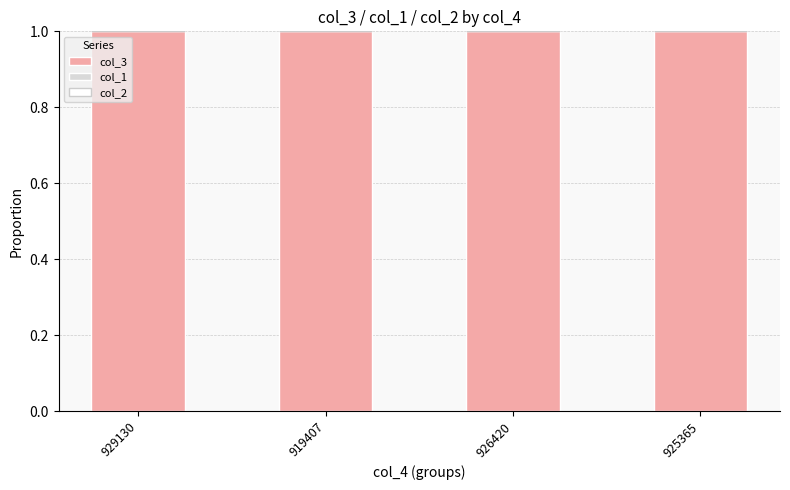

Does the chart contain stacked bars?

Yes